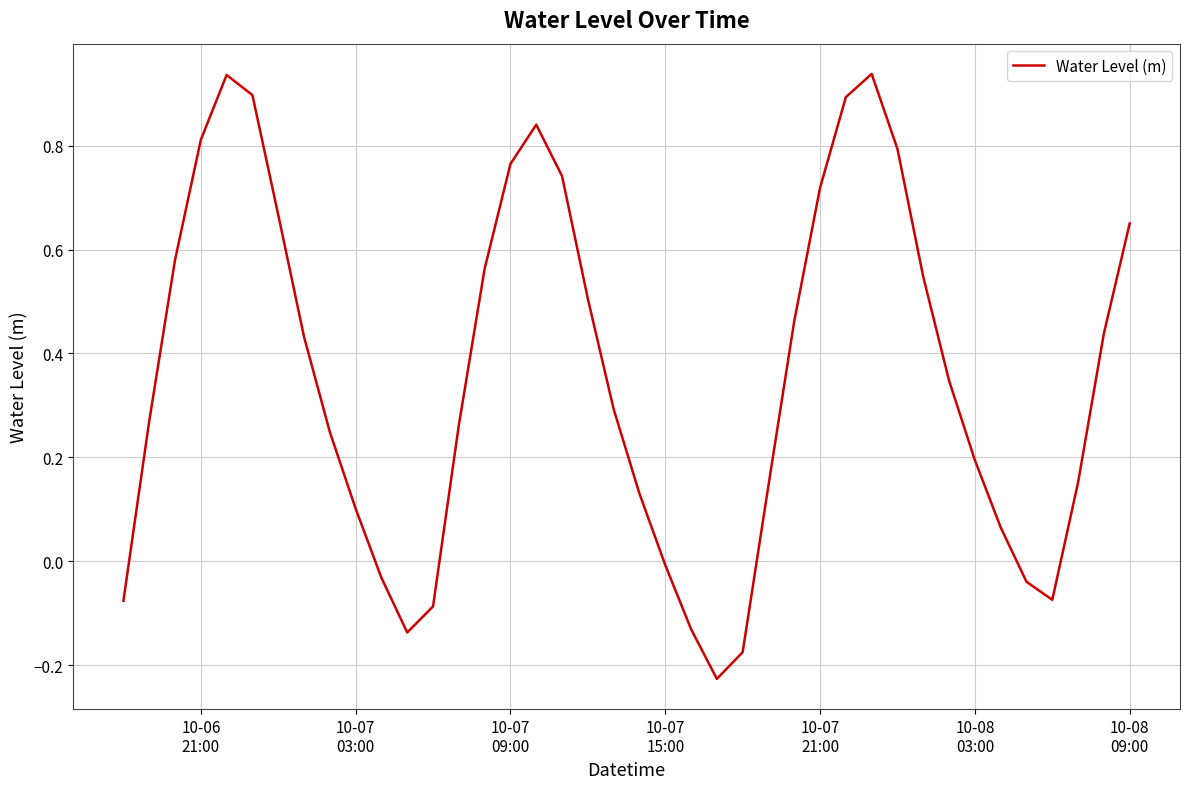

What is the difference between the maximum and minimum values?

1.2